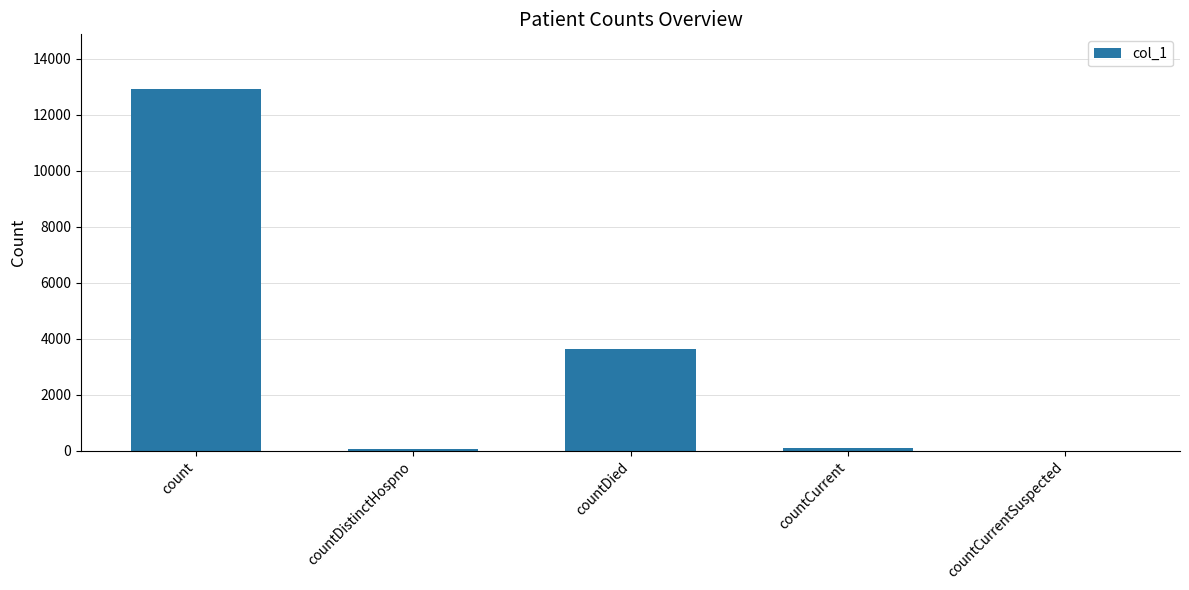

Is it true that the value at countCurrentSuspected is -4289?

False